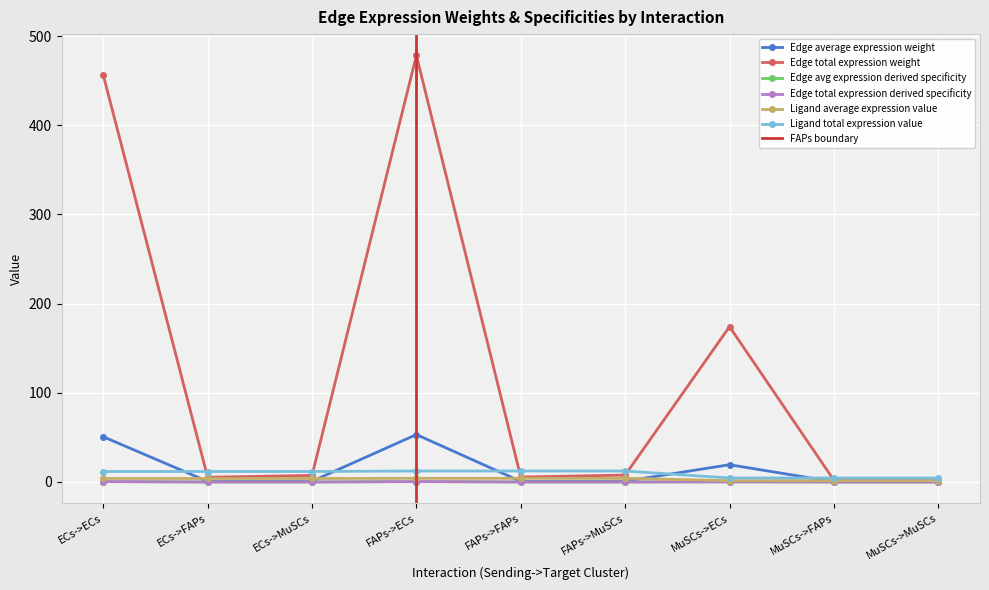

What is the value of the Ligand total expression value point at the 6th from the left?

12.3